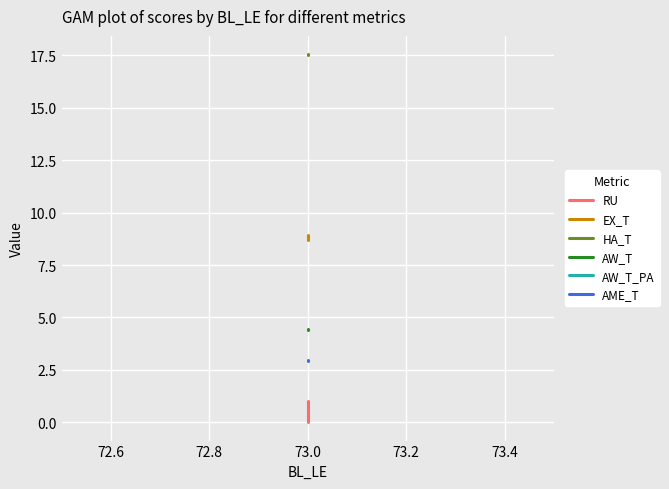

What are all the series names shown in the legend?

RU, EX_T, HA_T, AW_T, AW_T_PA, AME_T